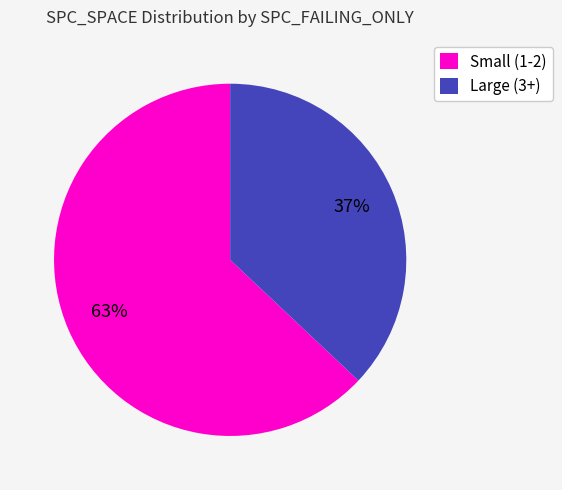

Is there a majority slice in this chart?

Yes